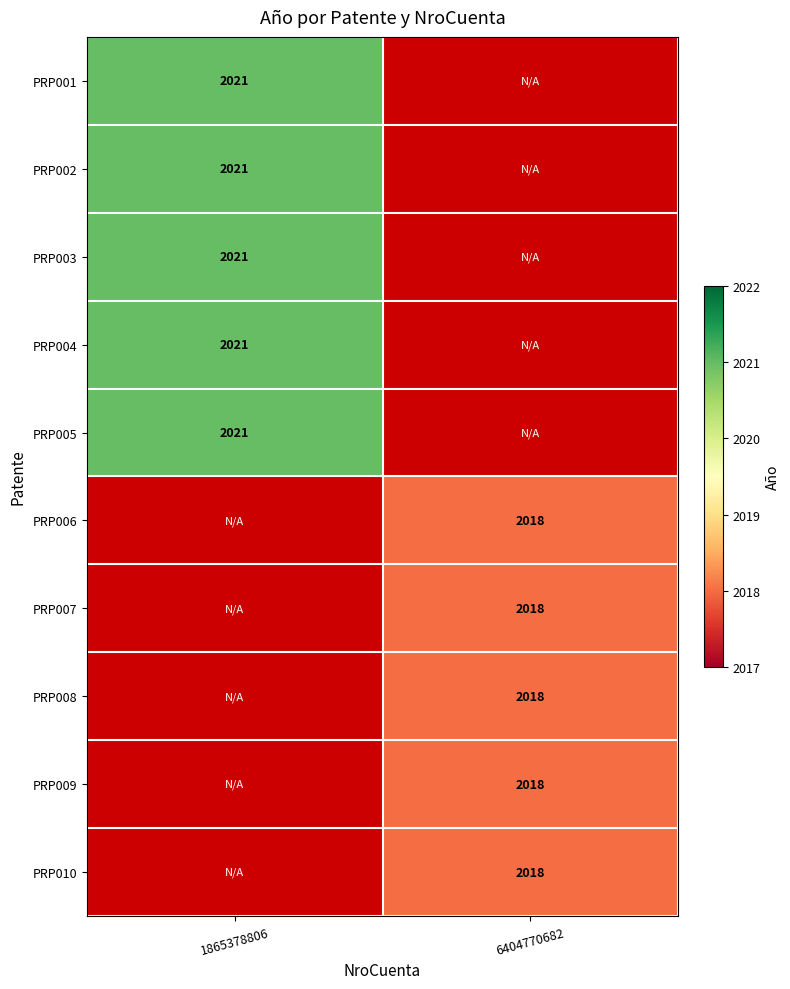

The value of PRP008 at 6404770682 is 2018. True or false?

True